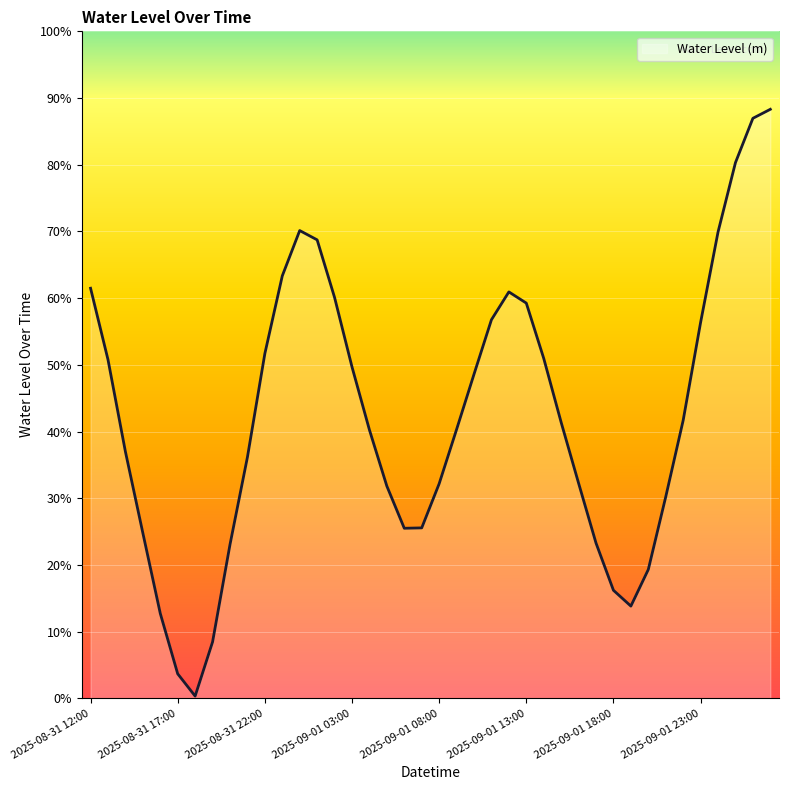

Does the chart have visible grid lines?

Yes